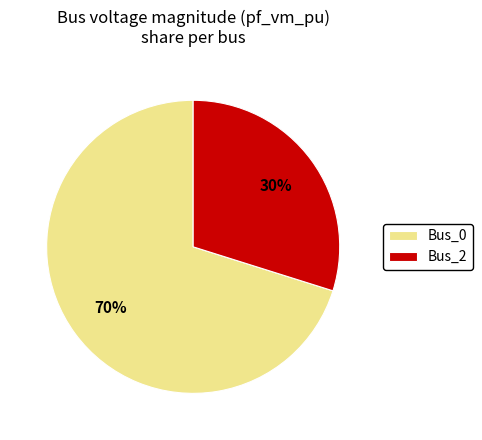

How many segments does this pie chart have?

2